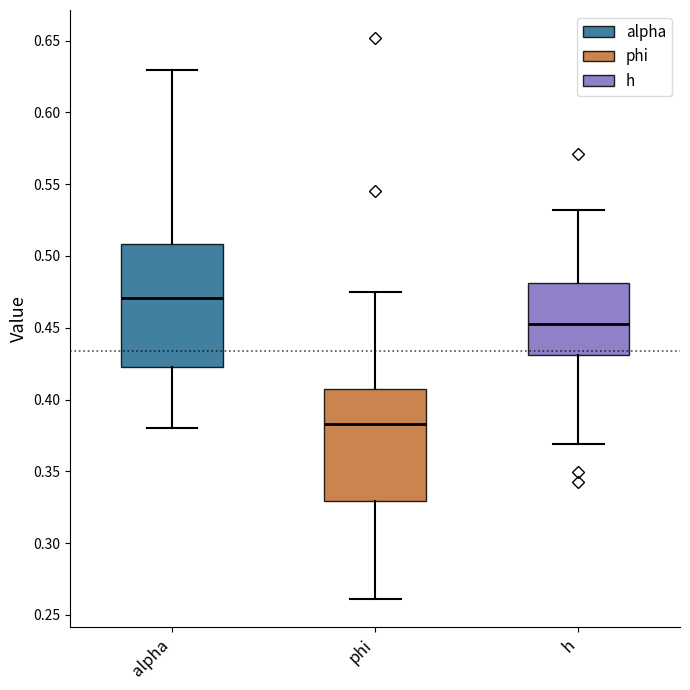

Which box's median line is the highest?

alpha